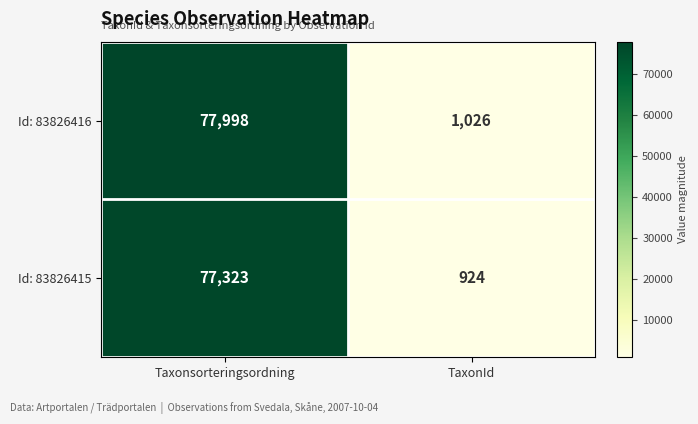

What is the average value of the Id: 83826416 series?

39512